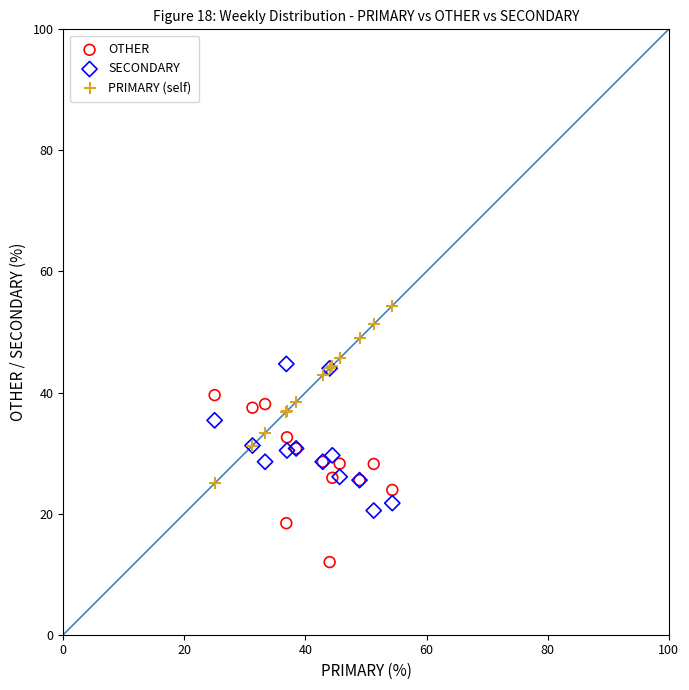

Which series has the widest spread of Y values?

PRIMARY (self)